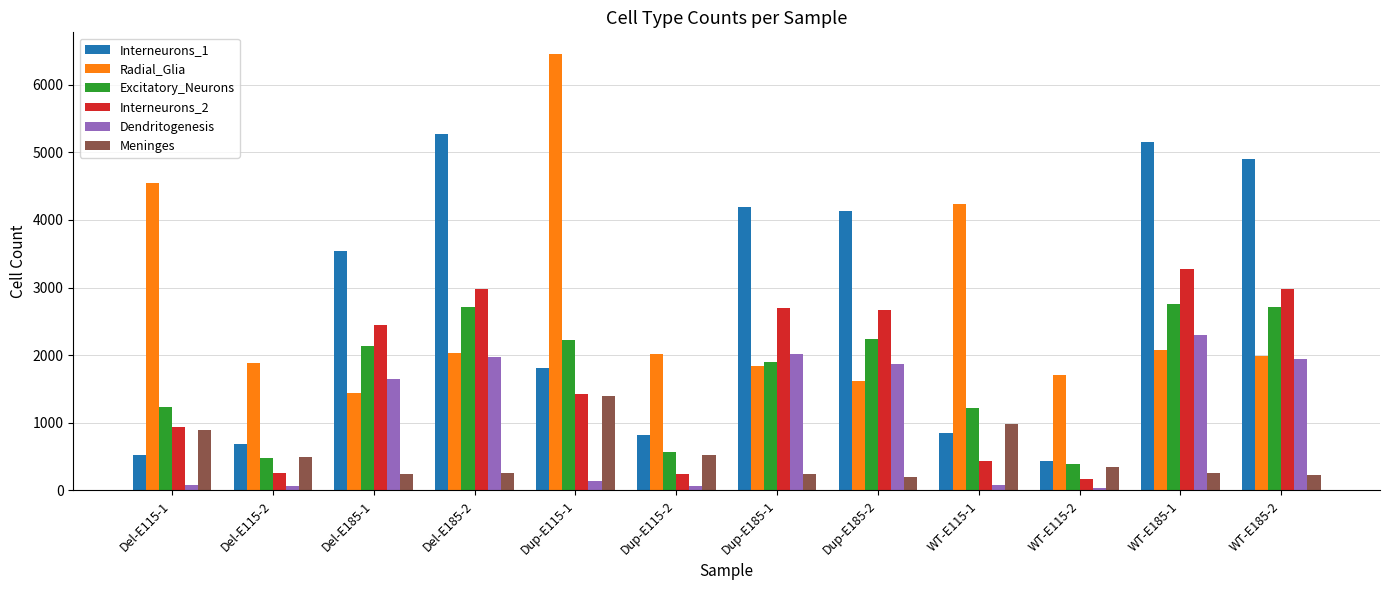

List the series in order of their peak value, highest first.

Radial_Glia, Interneurons_1, Interneurons_2, Excitatory_Neurons, Dendritogenesis, Meninges